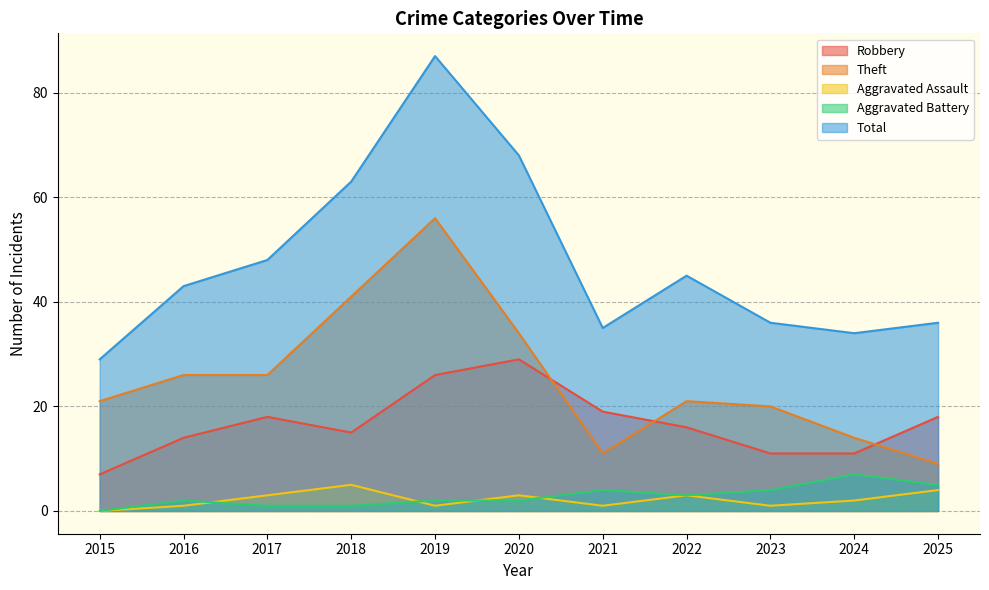

True or false: Robbery and Aggravated Battery intersect in this chart.

False